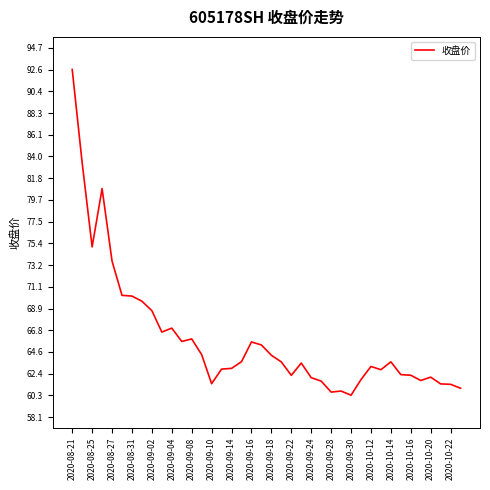

What is the greatest value displayed?

92.6